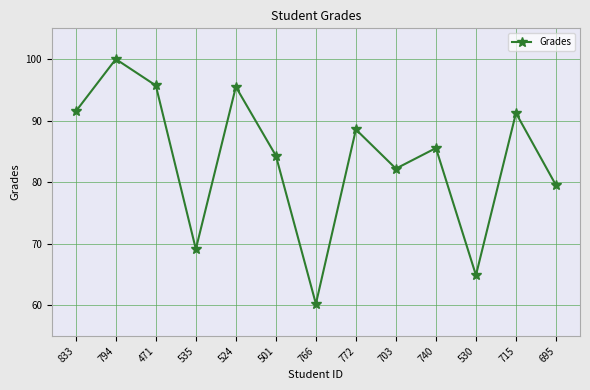

Which category has the highest value across all series?

794